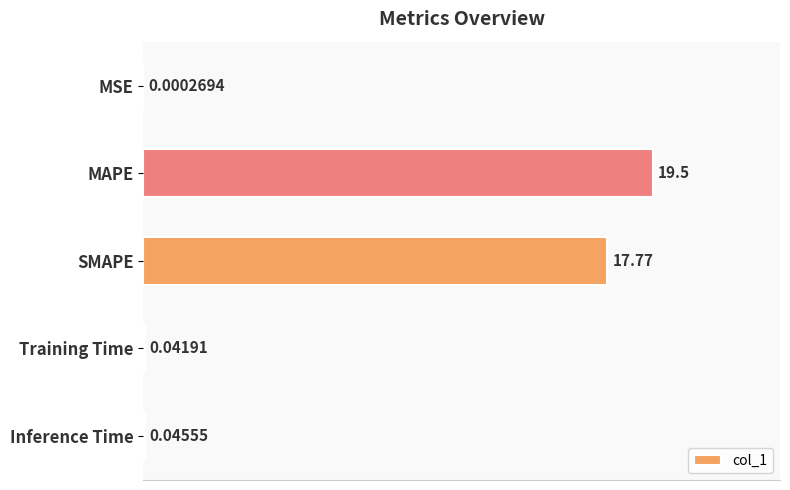

Does the chart contain stacked bars?

No